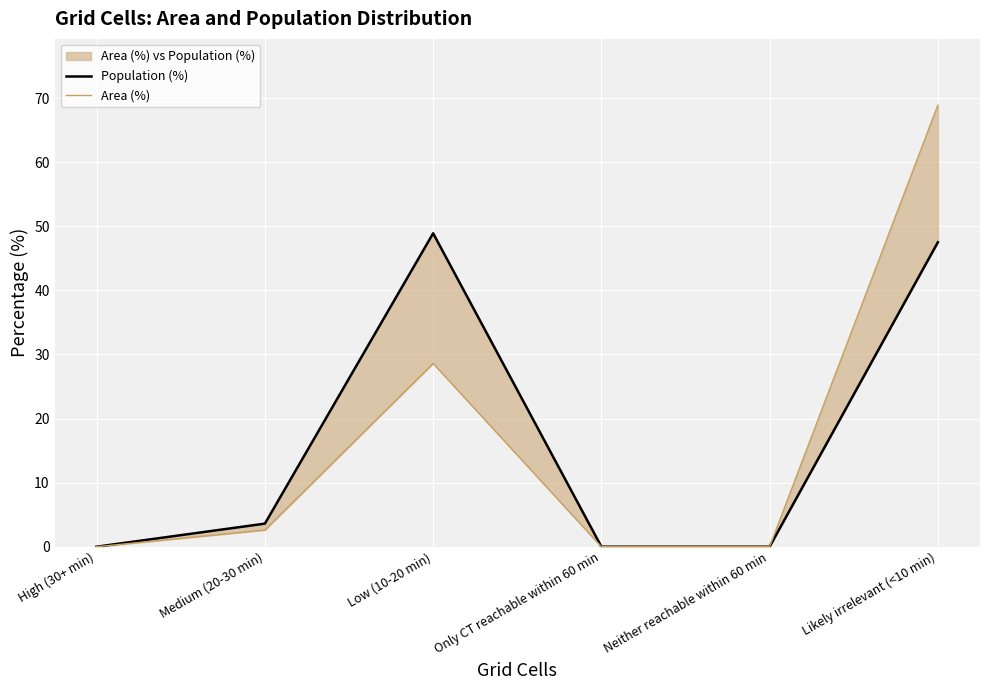

At which category is the sum across all series the highest?

Likely irrelevant (<10 min)